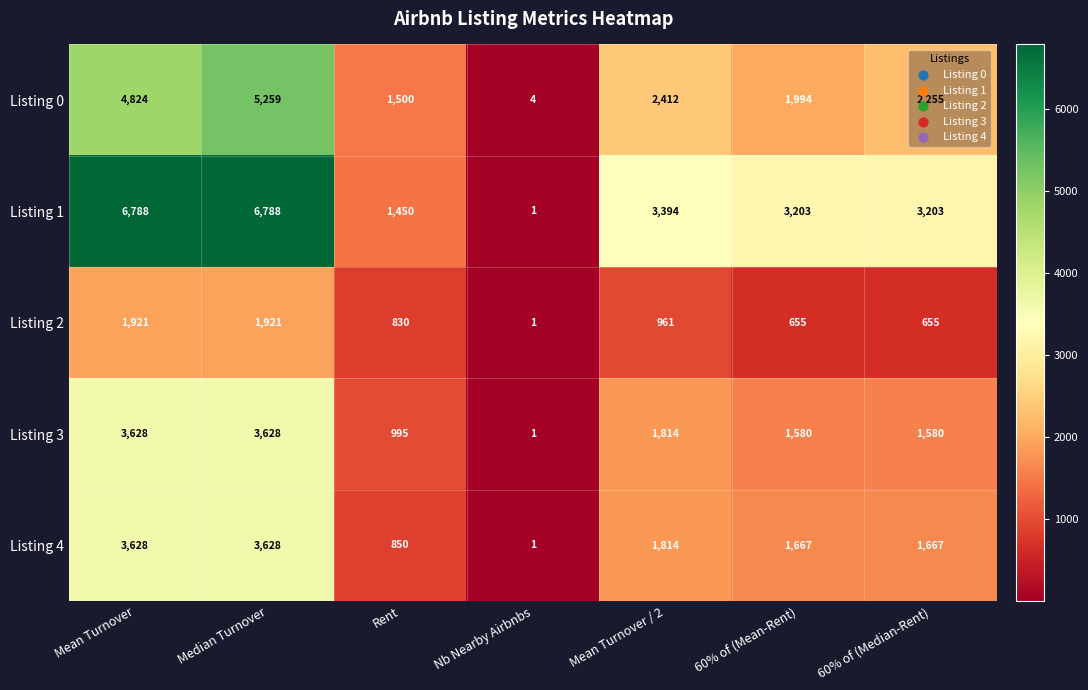

What is the difference between the highest and lowest values at Rent?

670